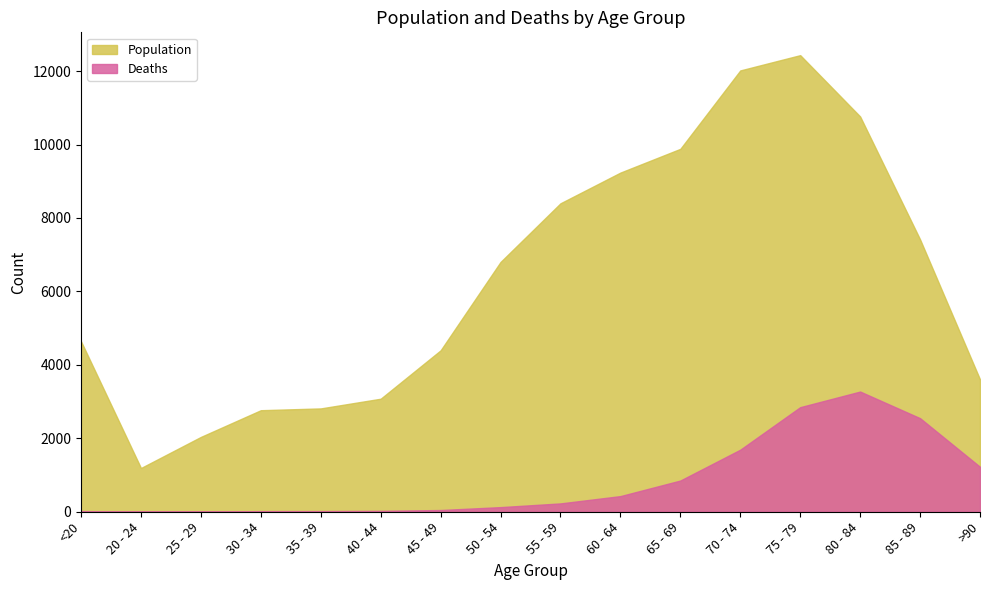

What is the approximate value of Deaths at 55 - 59?

227